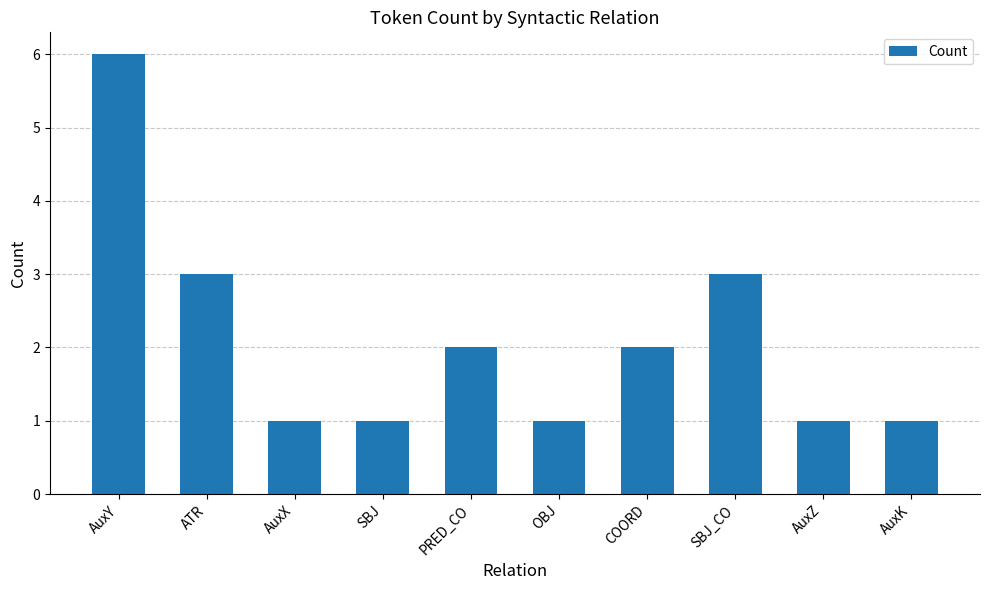

What is the change in value from ATR to OBJ?

-2